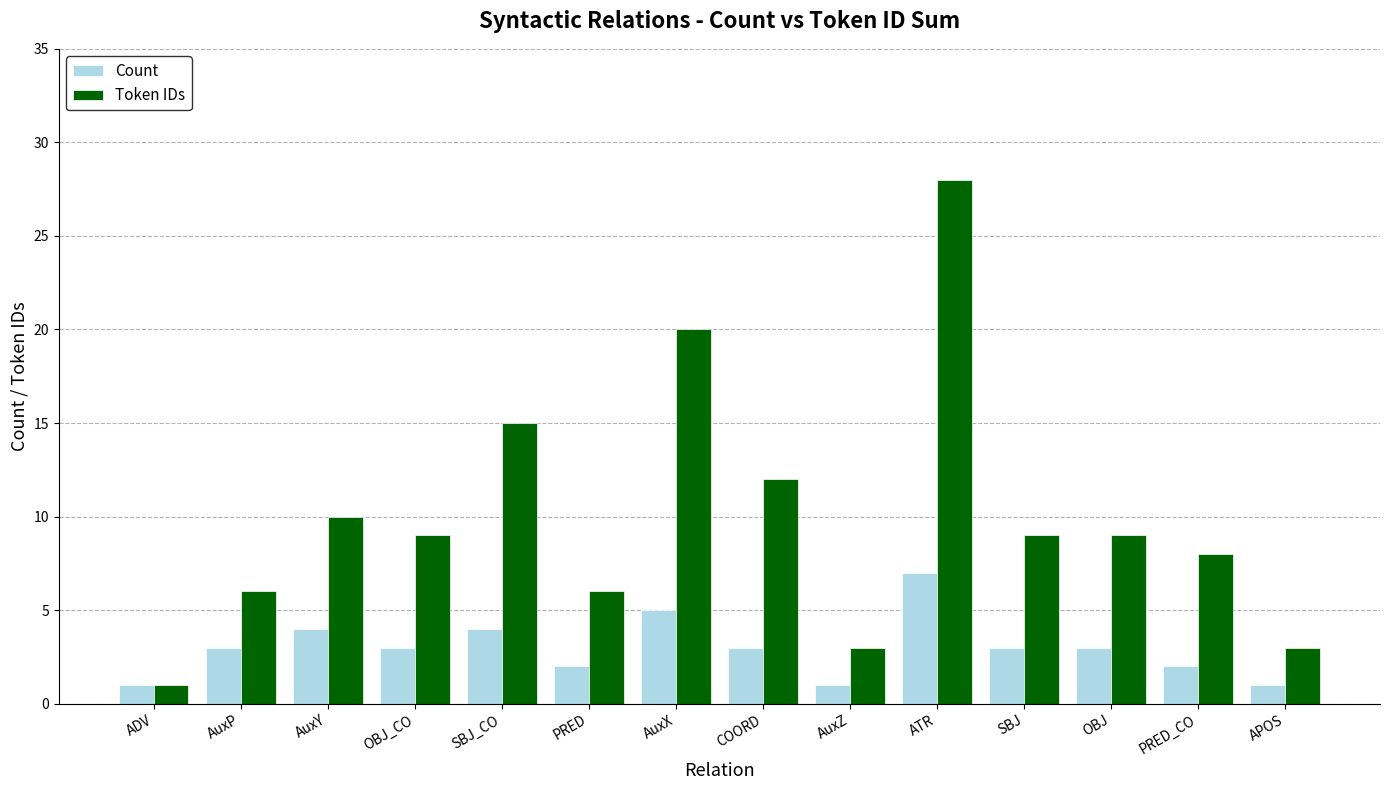

What is the label of the 13th bar from the right?

AuxP